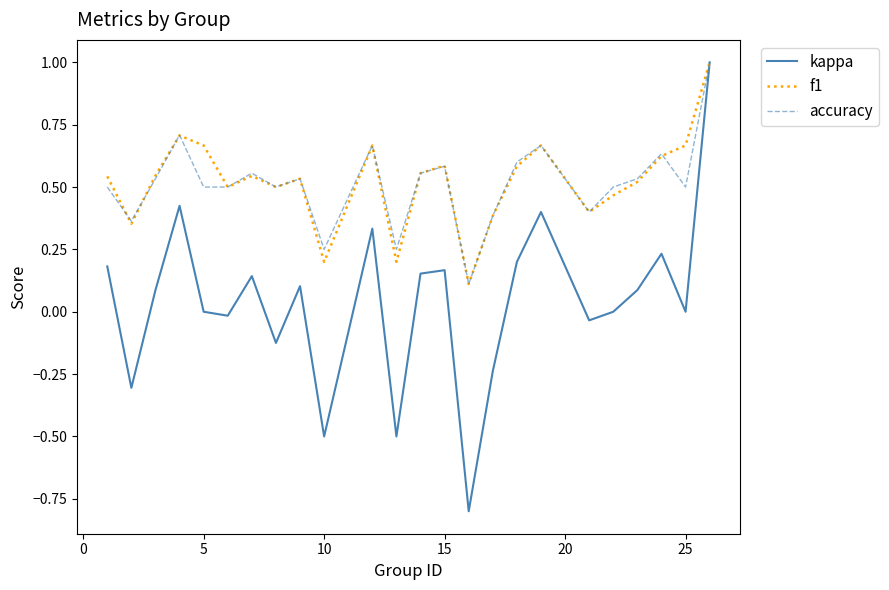

Which series has the widest spread of values?

kappa